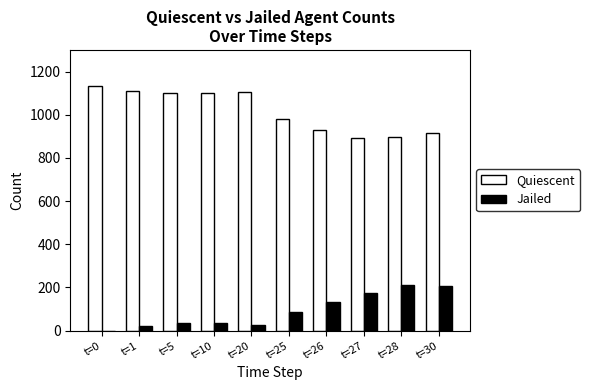

Is the value of Jailed at t=27 greater than the value of Quiescent at t=28?

No